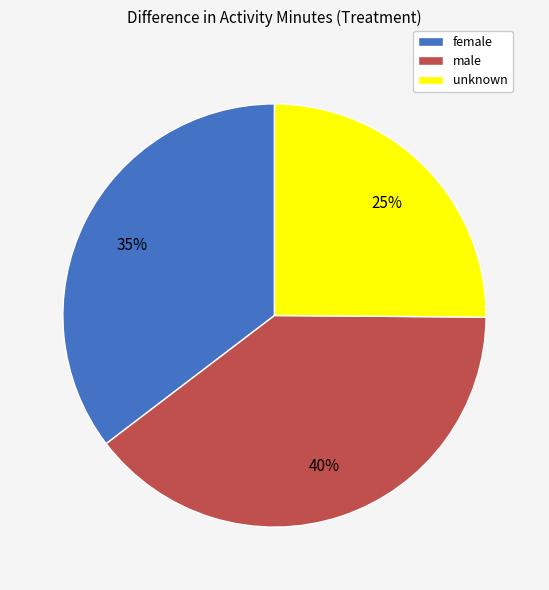

Is the sum of male and female greater than half?

Yes